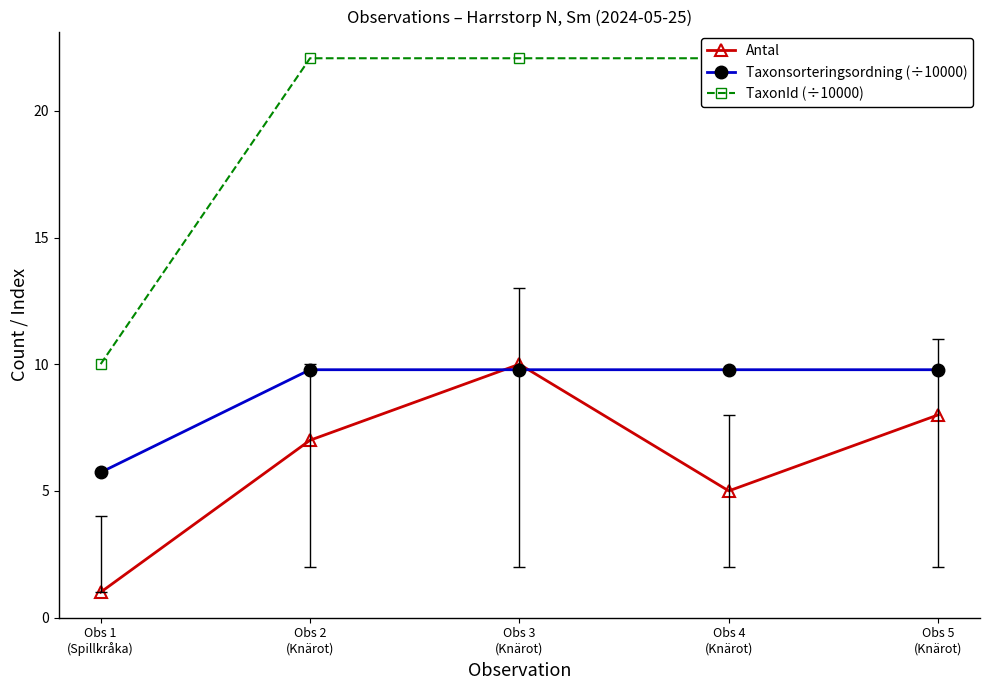

What are all the series names shown in the legend?

Antal, Taxonsorteringsordning (÷10000), TaxonId (÷10000)